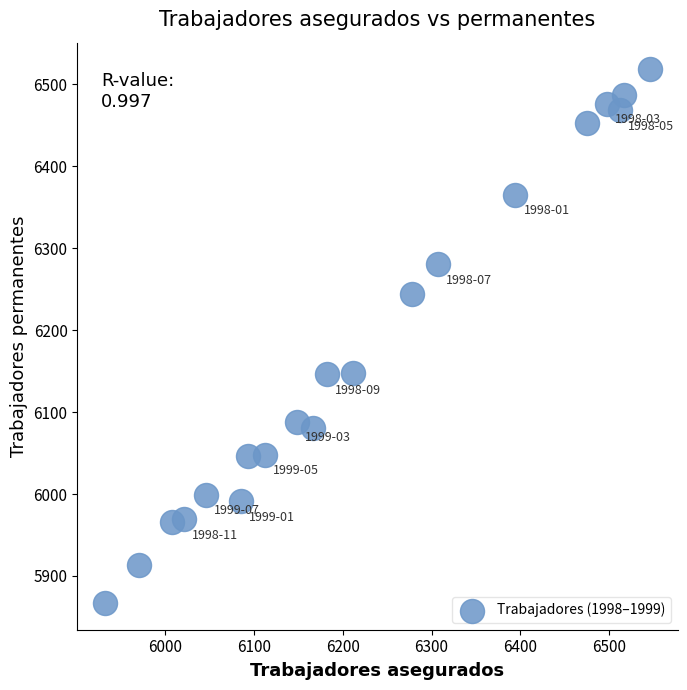

What is the range of X values (max minus min)?

614